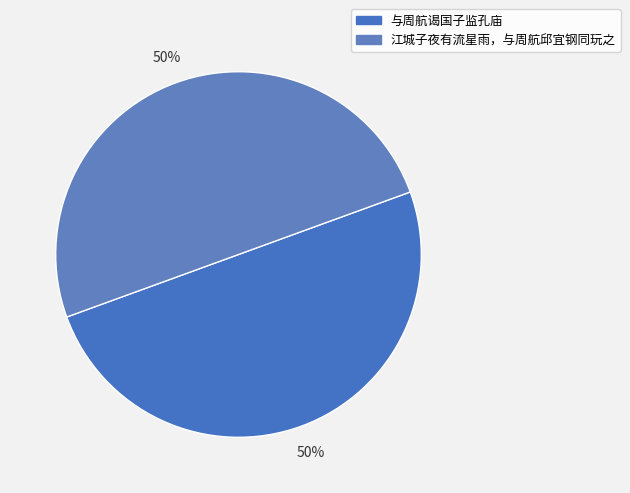

Count the number of slices in the pie.

2